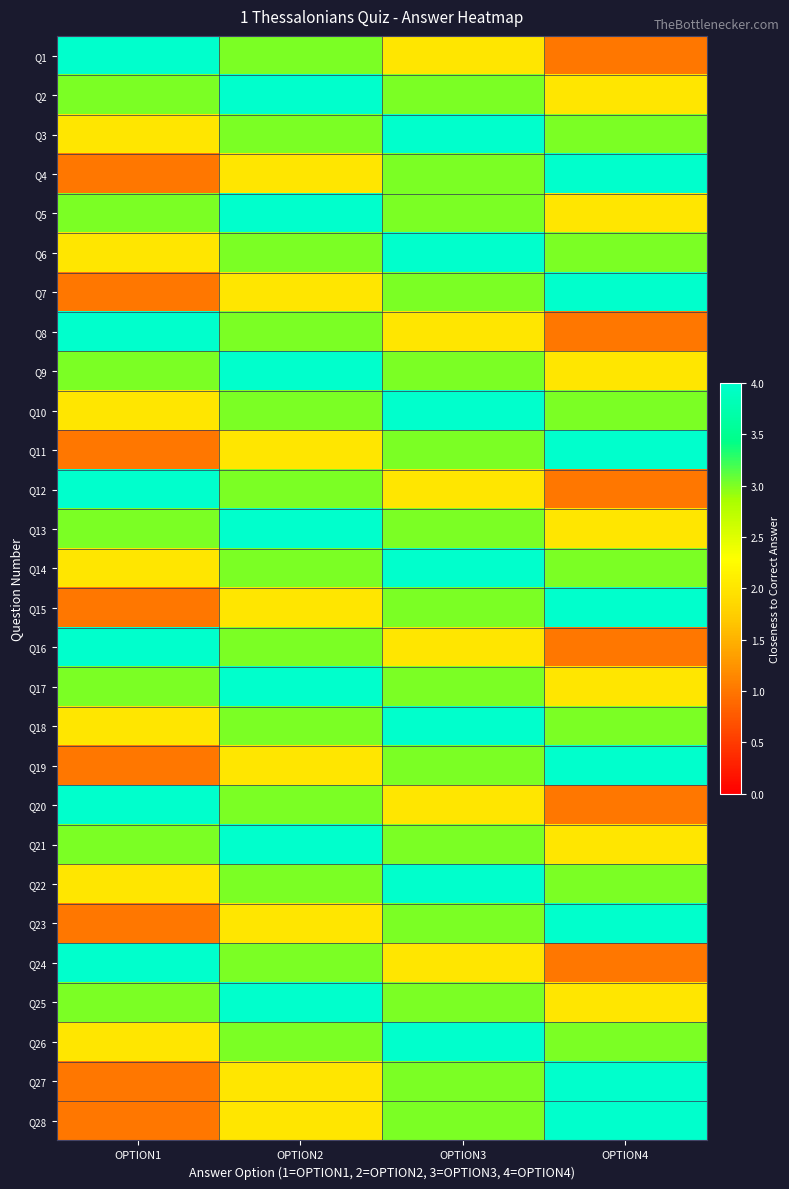

How many series are shown in this chart?

28